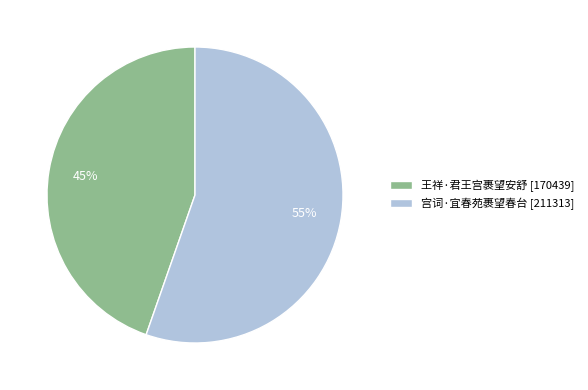

Which slice is the largest?

宫词·宜春苑裹望春台